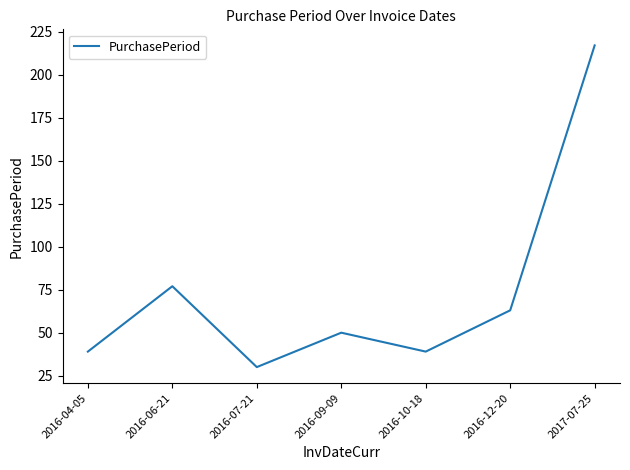

Is it true that the value at 2016-09-09 is 50?

True